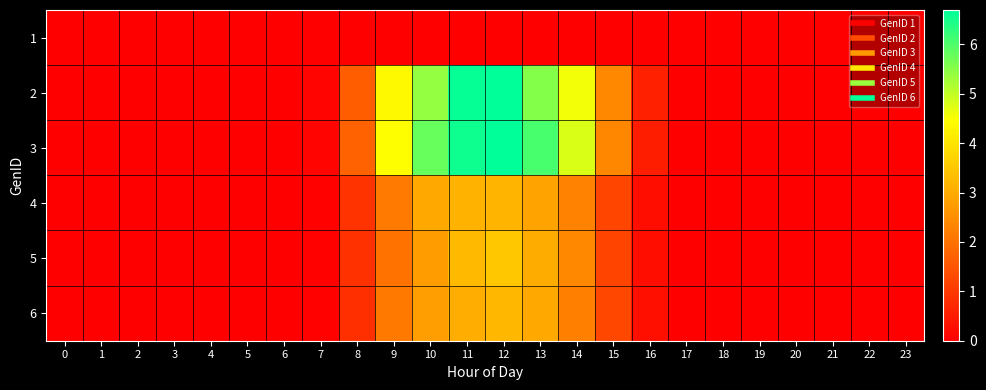

Count the number of data series in this chart.

6